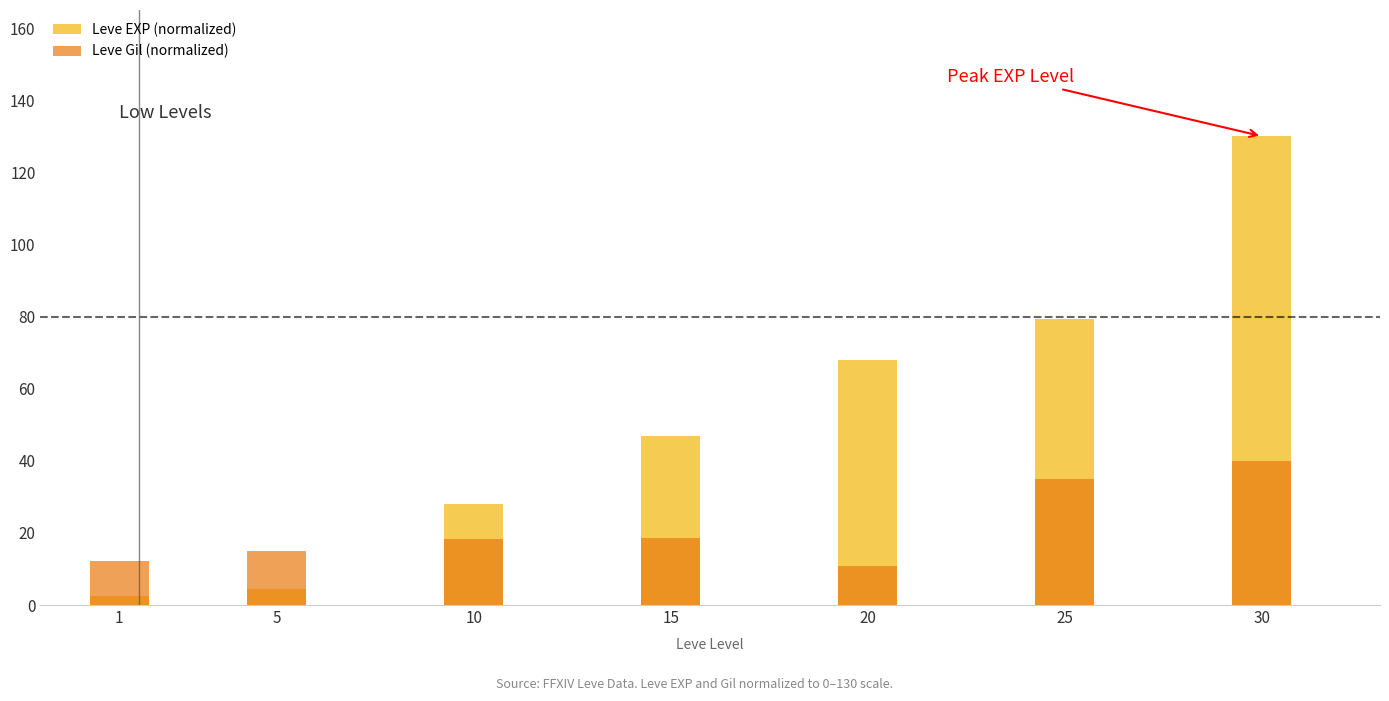

Reading left to right, transcribe all the data shown in this chart.

Leve EXP (normalized): 1=2.5	5=4.5	10=28.0	15=46.8	20=67.8	25=79.3	30=130.0
Leve Gil (normalized): 1=12.2	5=15.1	10=18.2	15=18.5	20=10.9	25=35.1	30=40.0